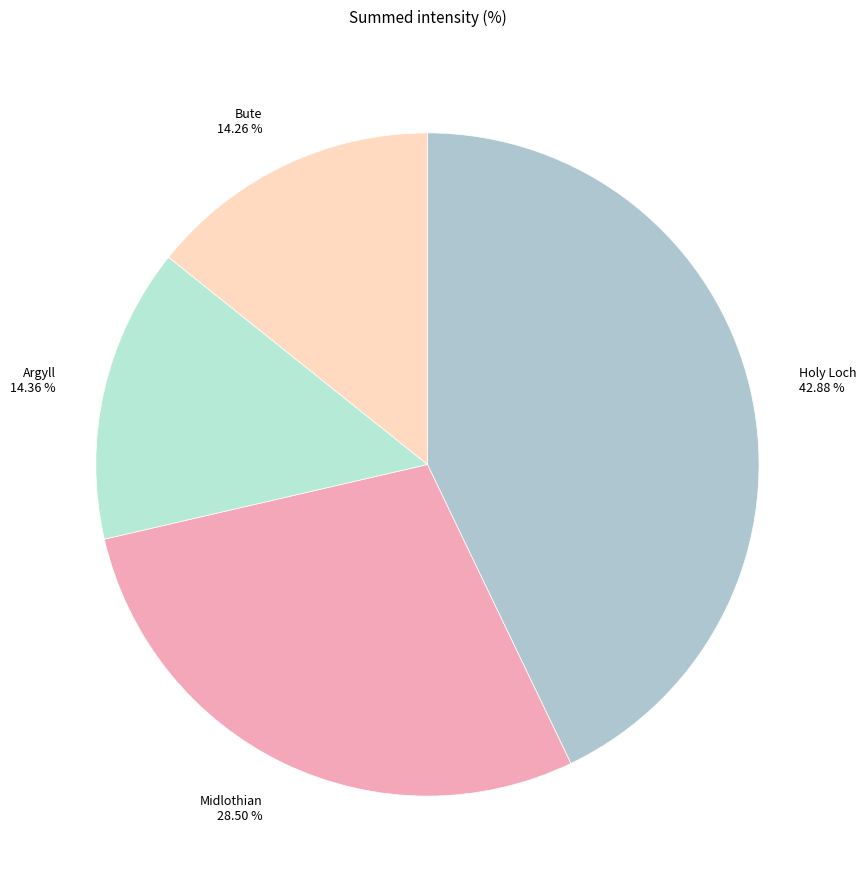

Is there any slice that represents more than half of the pie?

No